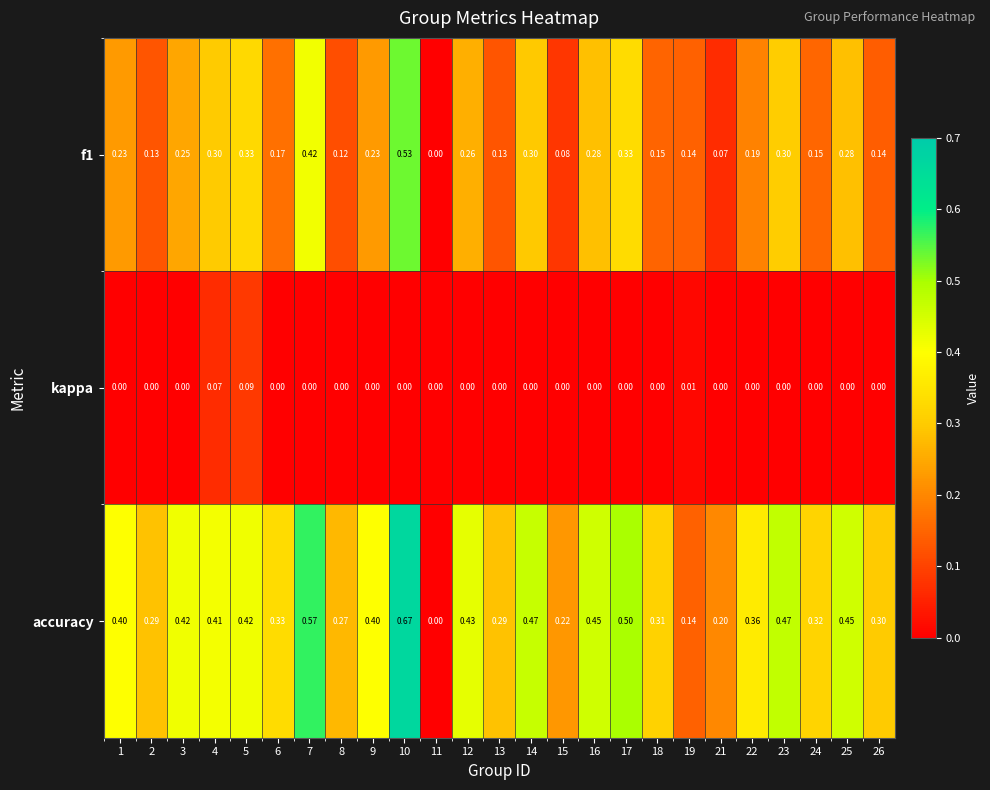

What is the spread (max minus min) of values at 15?

0.2